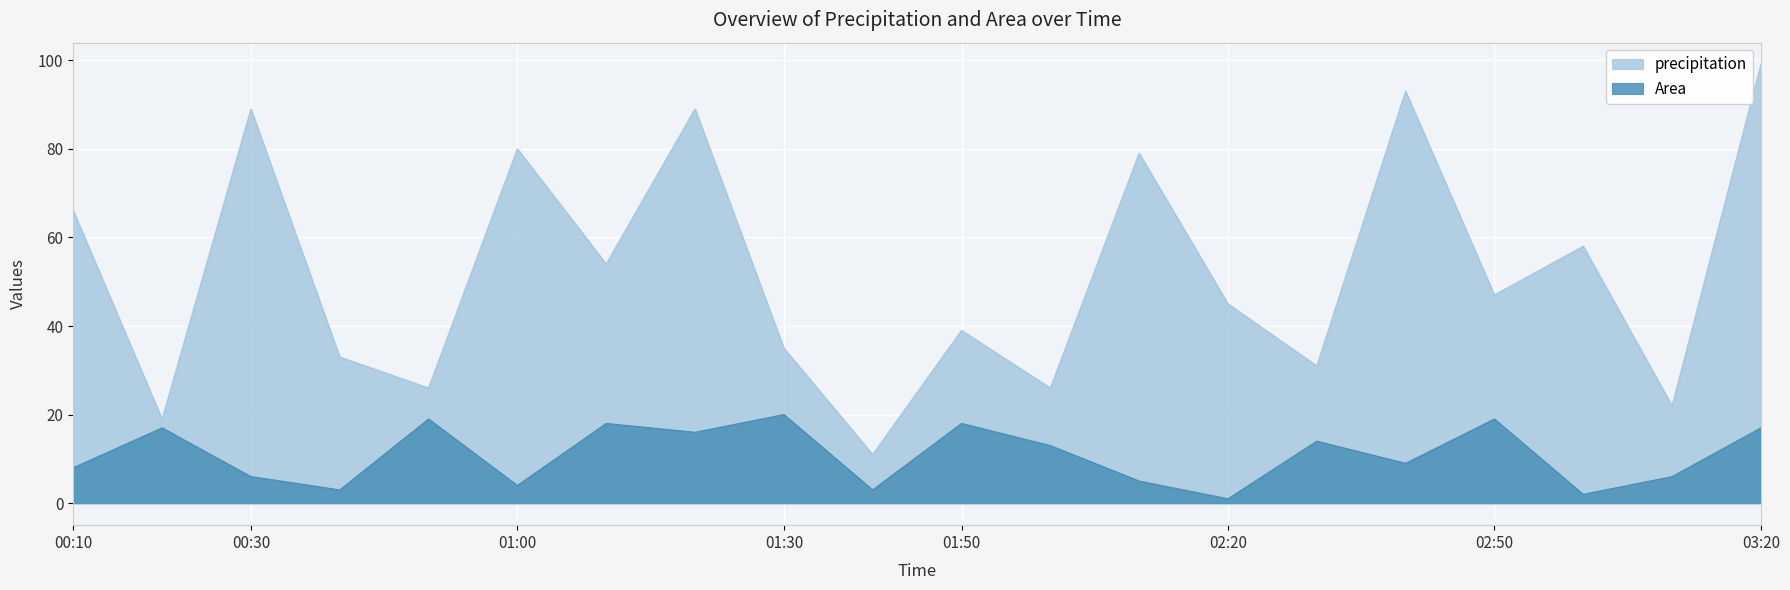

What is the maximum value shown in the chart?

99